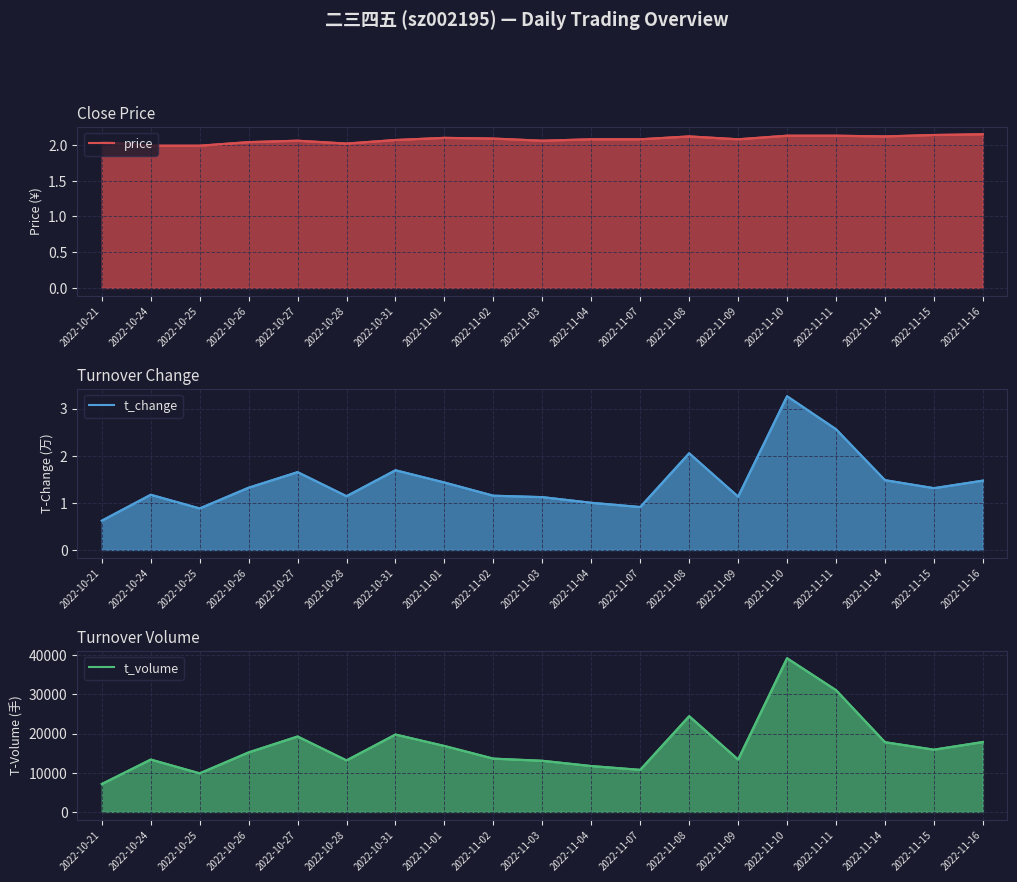

What are all the series names shown in the legend?

price, t_change, t_volume